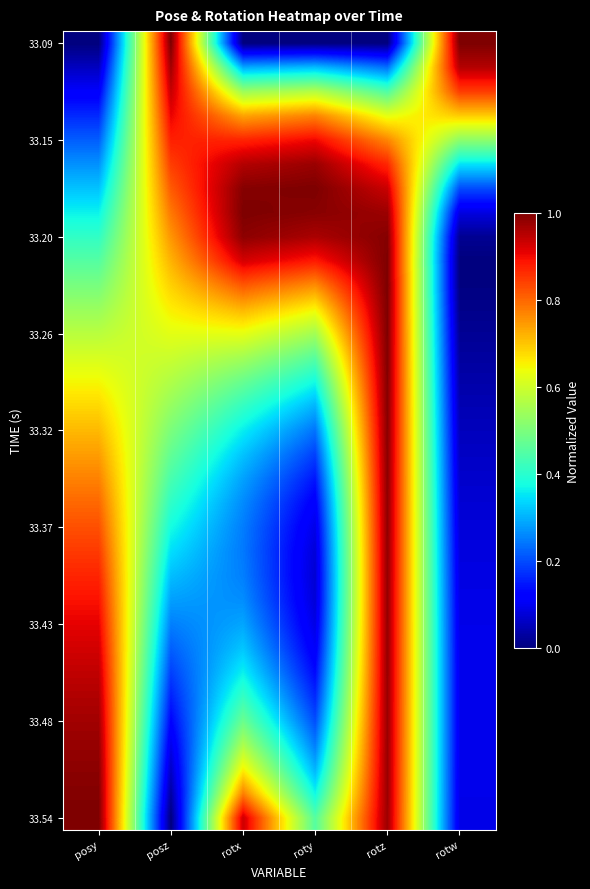

Which label corresponds to the largest value in the chart?

posz